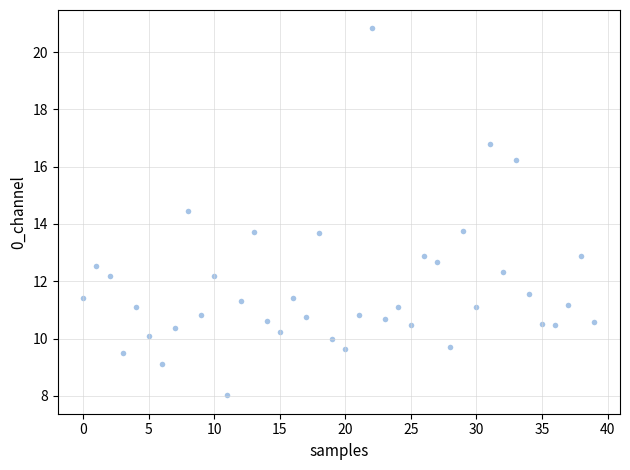

What is the range of Y values (max minus min)?

12.8